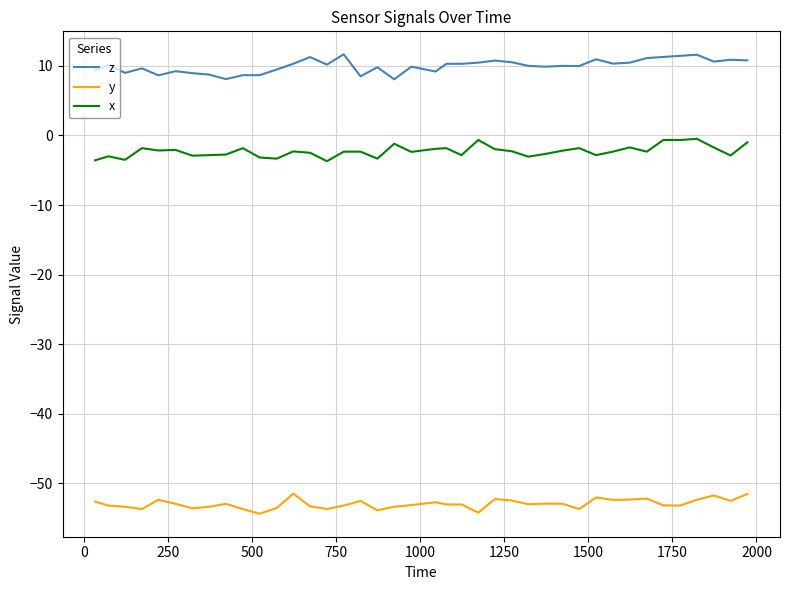

List the series in order of their overall mean, highest first.

z, x, y